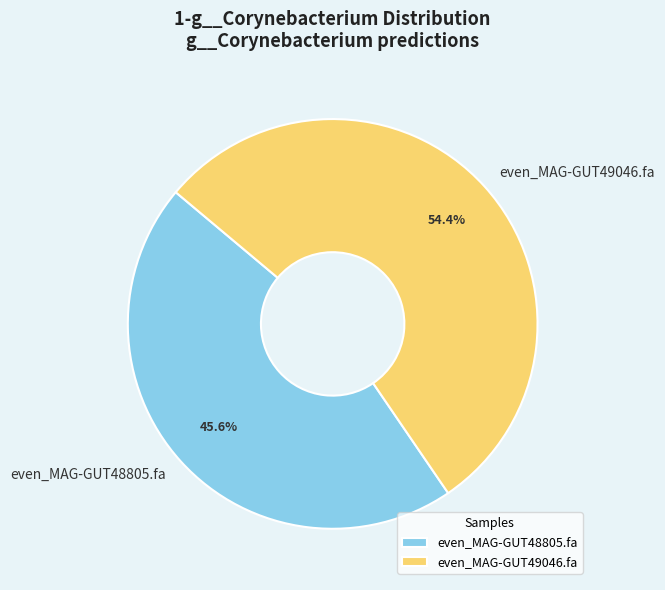

Does even_MAG-GUT48805.fa represent more than half of the total?

No